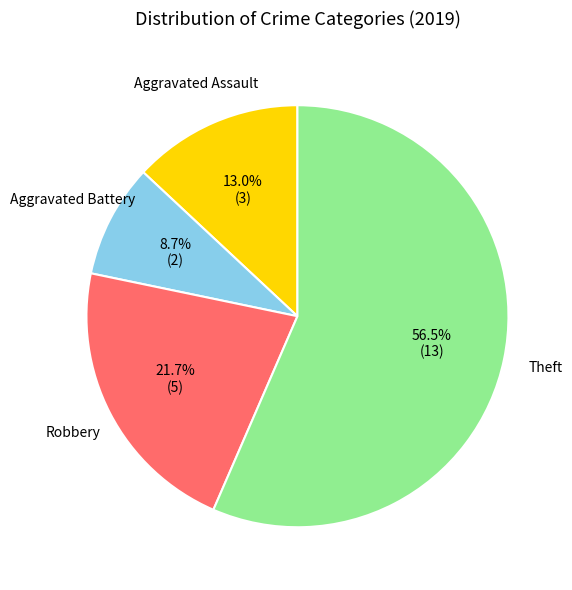

Is there a majority slice in this chart?

Yes